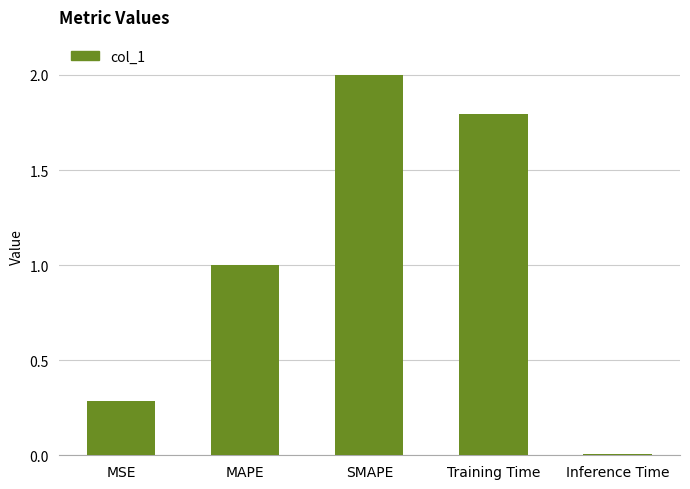

Between Training Time and Inference Time, which is larger?

Training Time